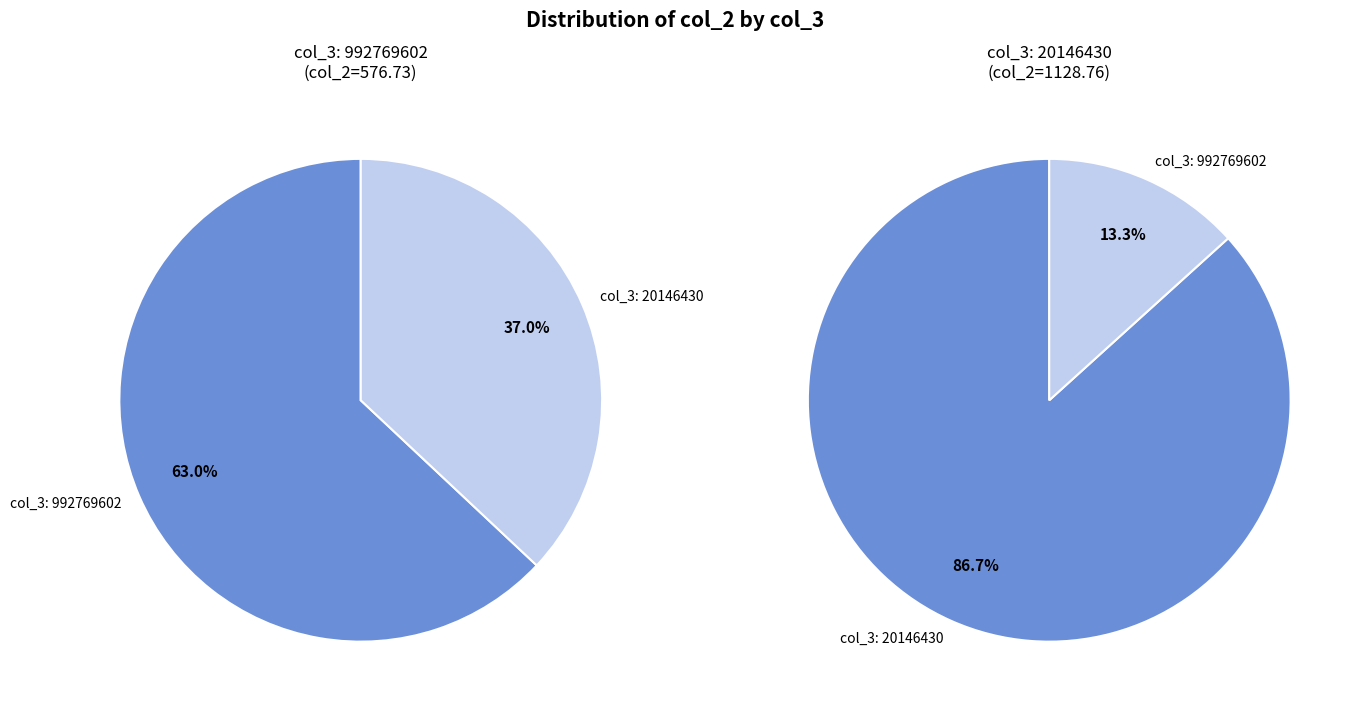

What is the change in value from 992769602 to 20146430?

+552.0